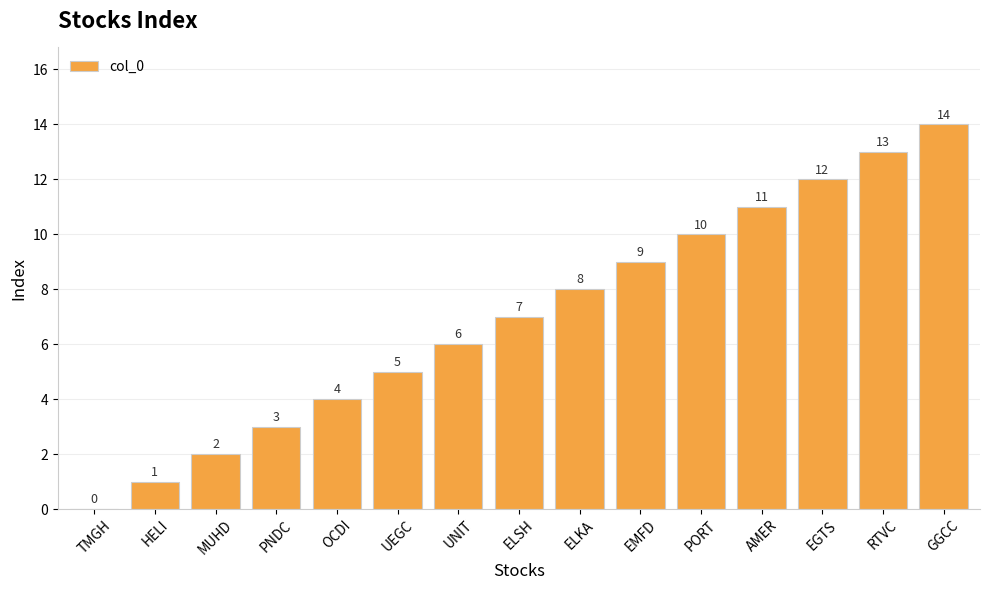

Approximately how many times larger is the value at AMER compared to ELSH?

1.6